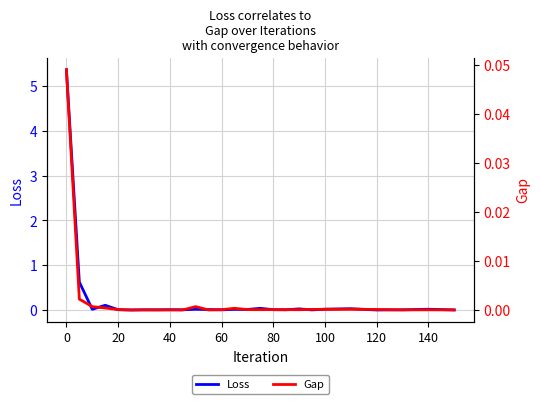

What is the highest value of the Loss series?

5.4